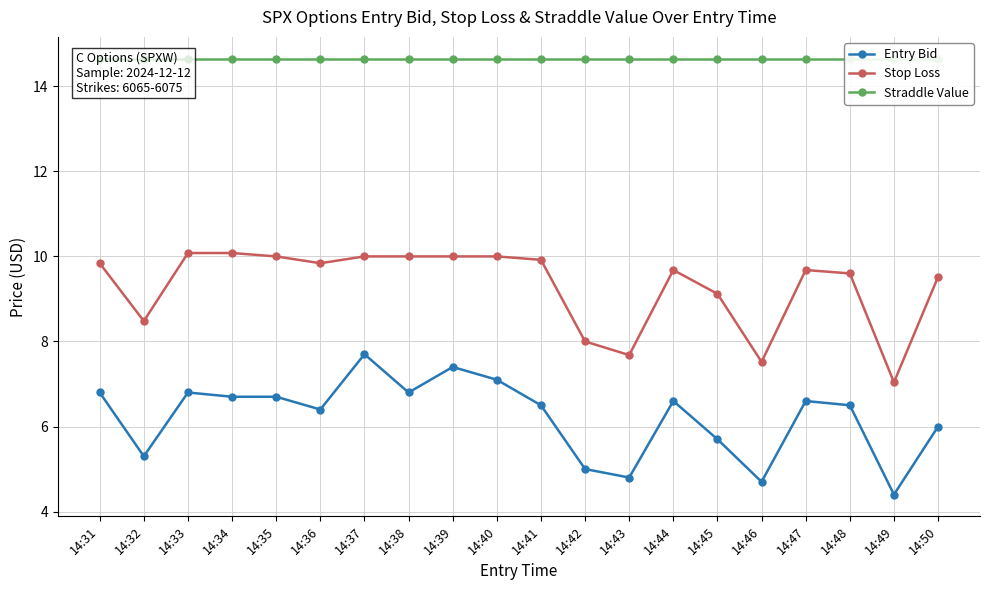

At 14:44, list the series in order from smallest to largest.

Entry Bid, Stop Loss, Straddle Value